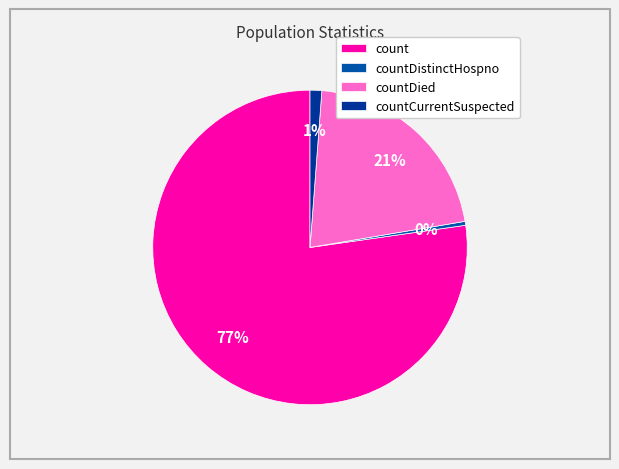

What is the largest slice in the pie chart?

count